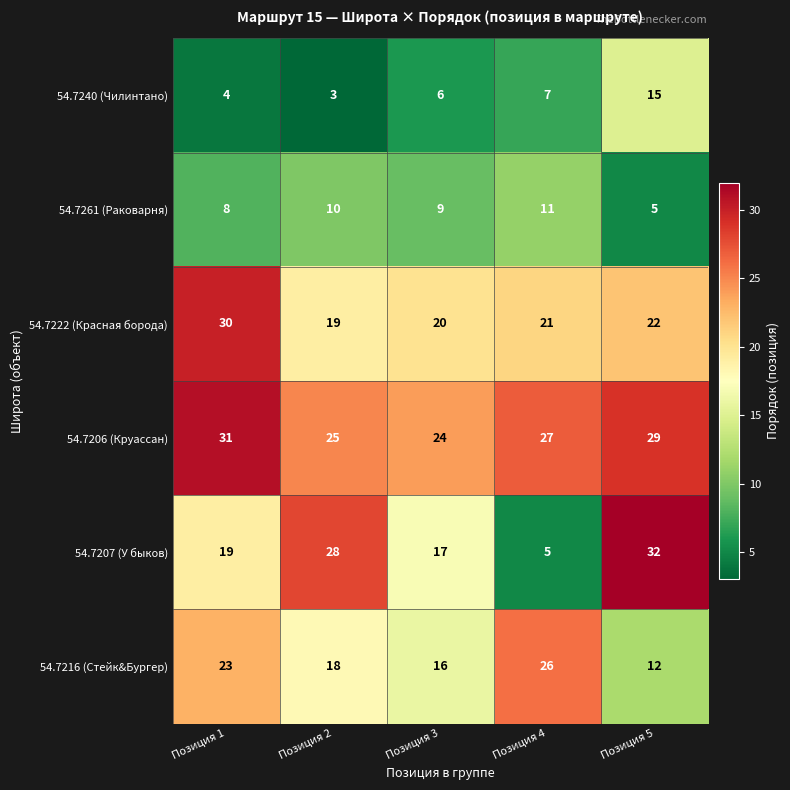

Which series has the largest range (max minus min)?

54.7207 (У быков)